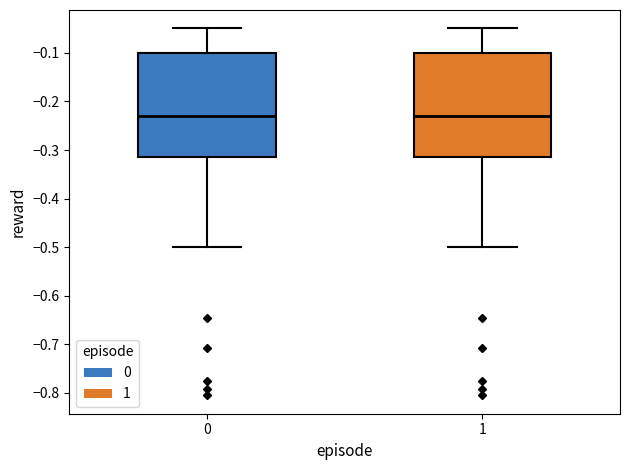

Where does the lower whisker of the box at x = 1 end on the y-axis? The values are not printed on the chart, so give them approximately, as read against the axis.

-0.50